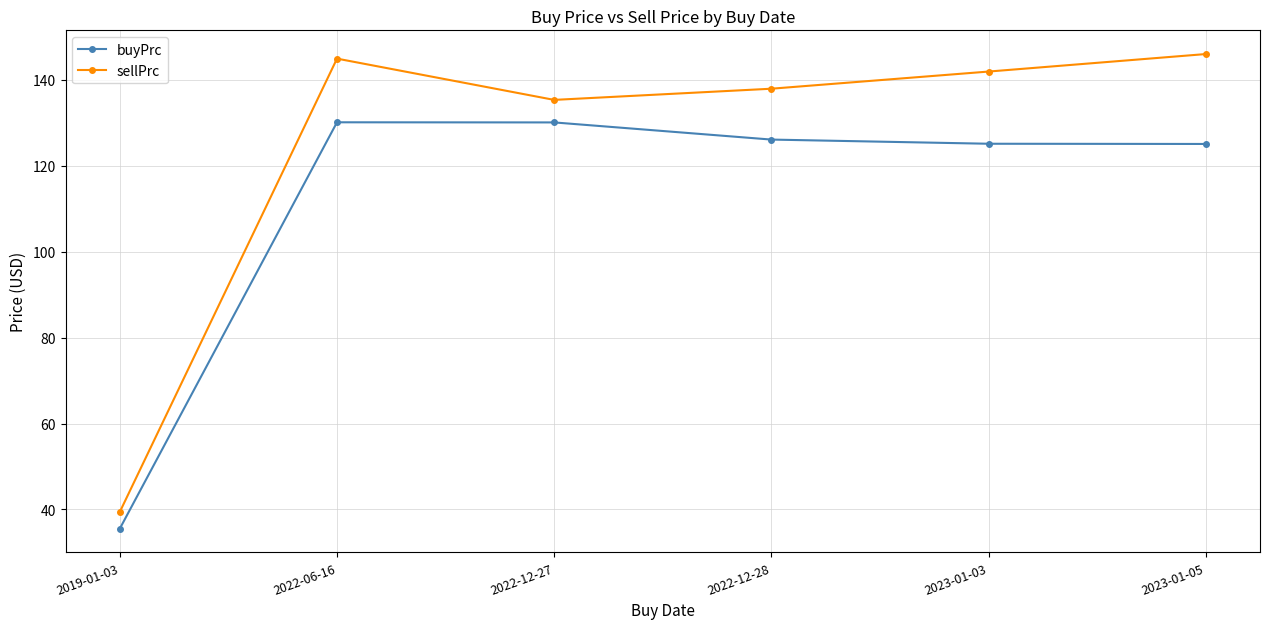

What is the greatest value displayed?

145.9